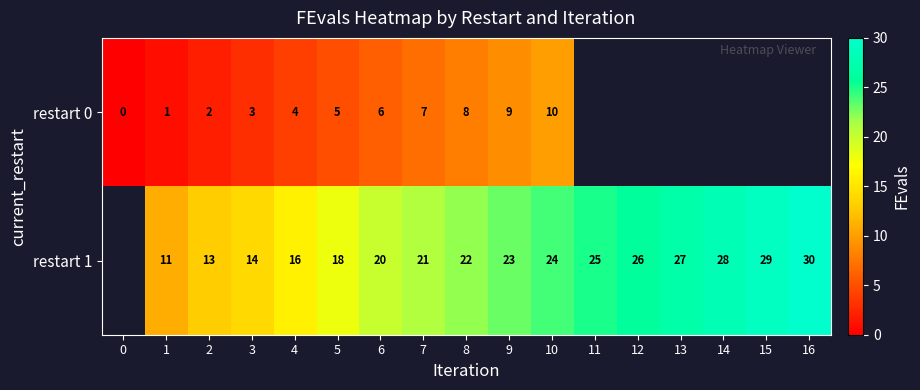

What is the difference between the row_0 values at 2 and 6?

4.0